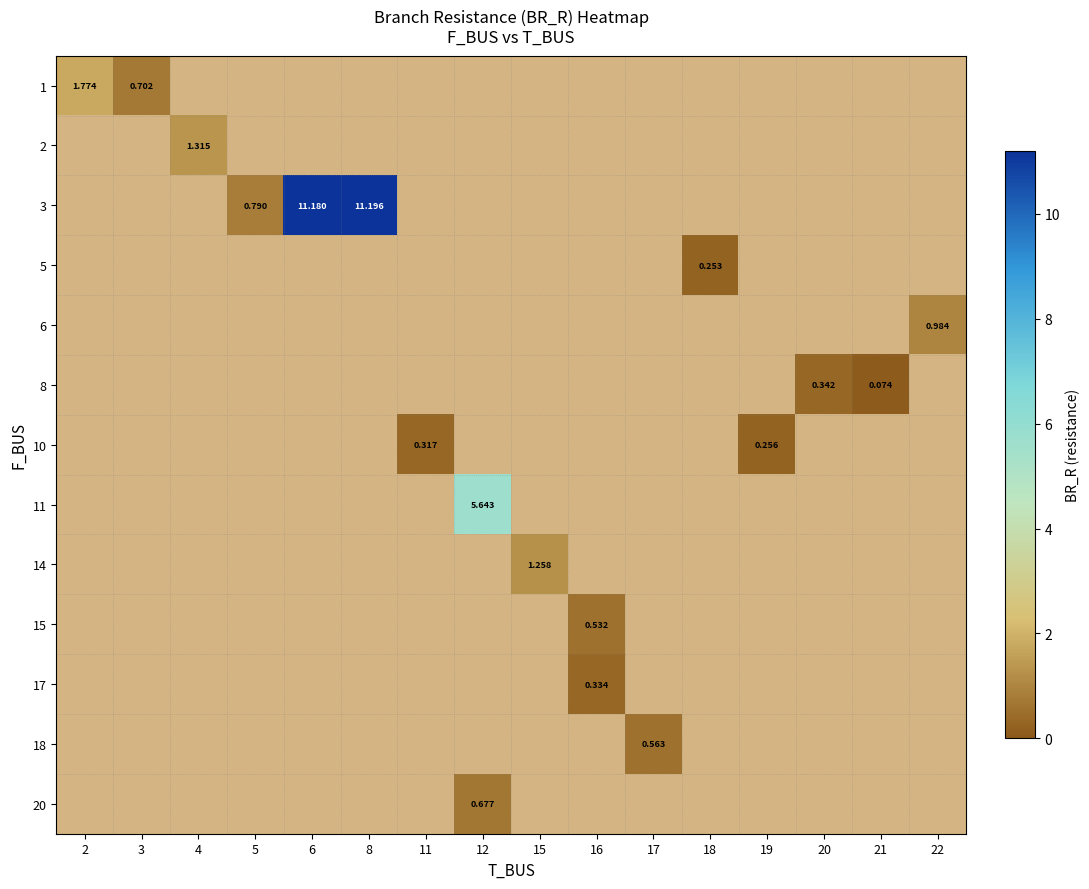

Between 5 and 12, which is larger?

12